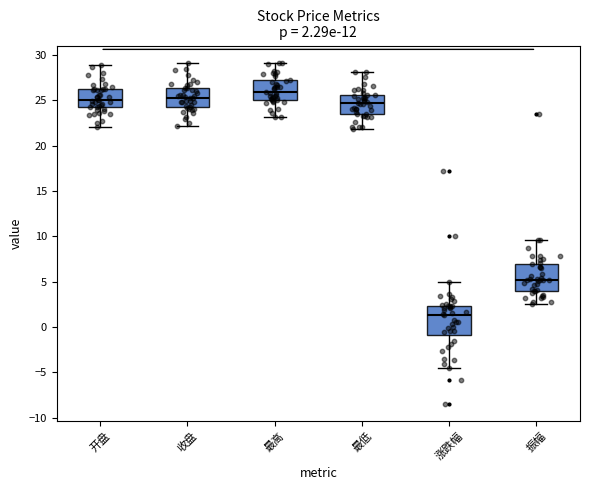

Which box's median line is the highest?

最高